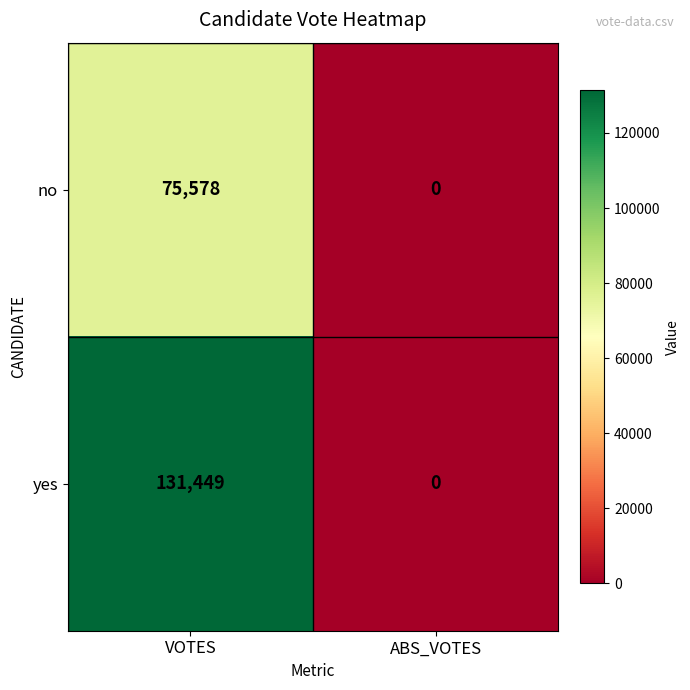

What is the difference between the highest and lowest values at VOTES?

55871